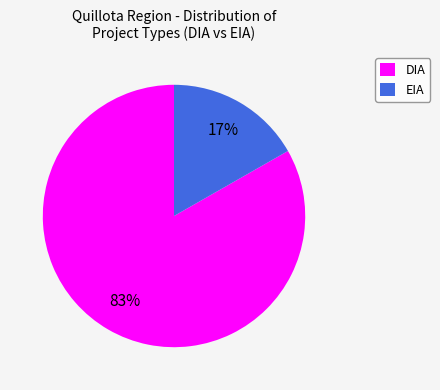

What is the ratio of the value at EIA to the value at DIA?

0.2